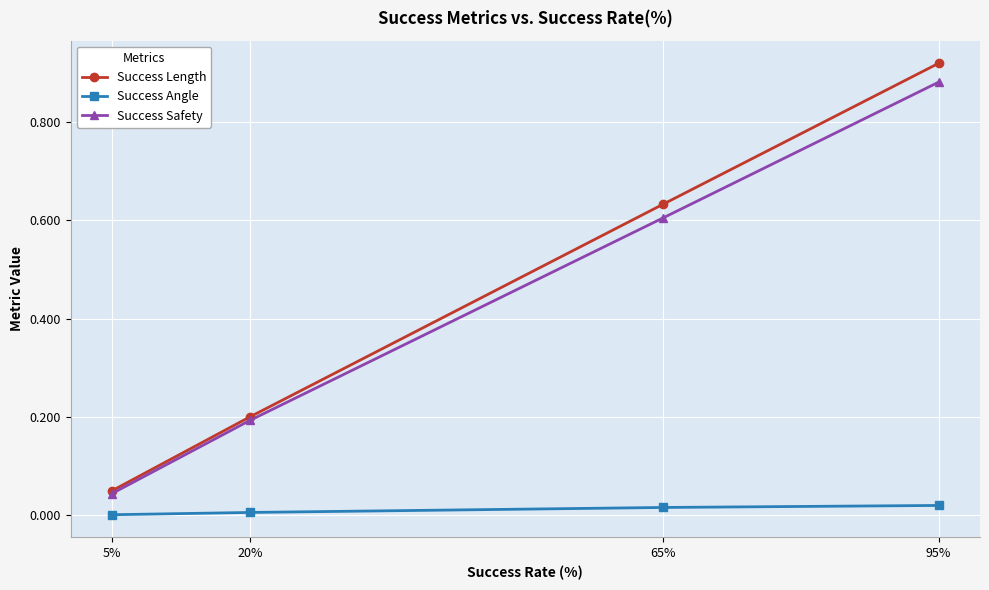

At which label does Success Length reach its minimum?

5%